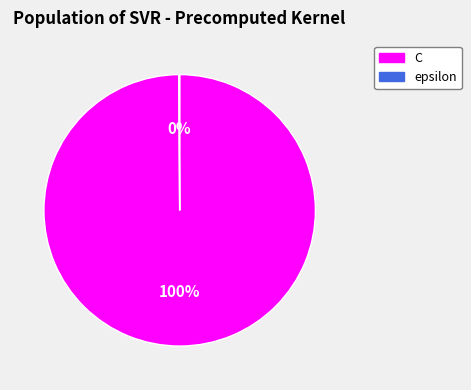

To the nearest percent, what is the difference between the largest and smallest slice percentages?

100%